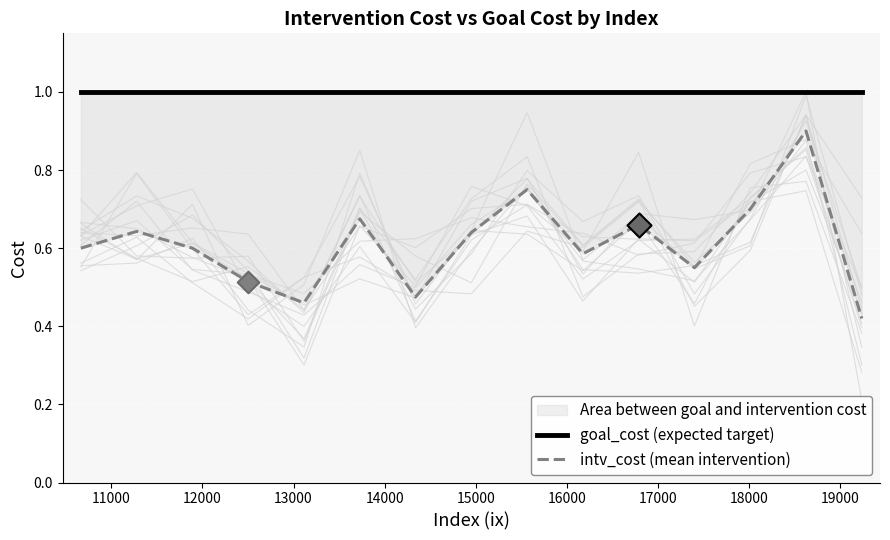

Which series has the largest total across all categories?

goal_cost (expected target)